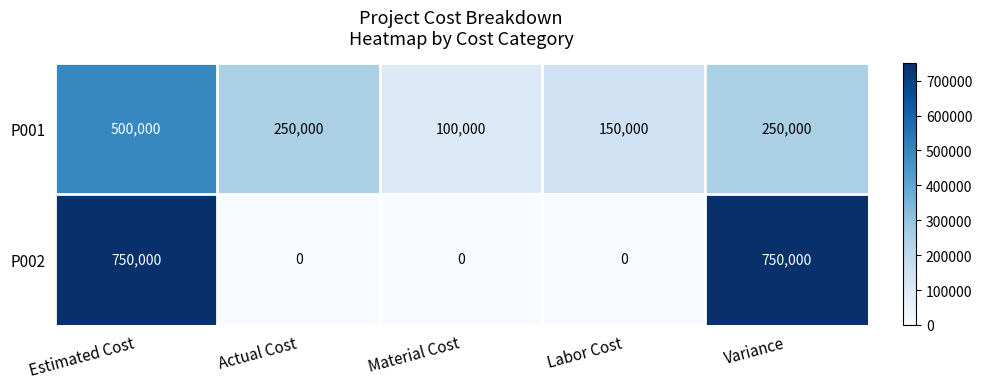

How many positive values does the P002 series have?

2